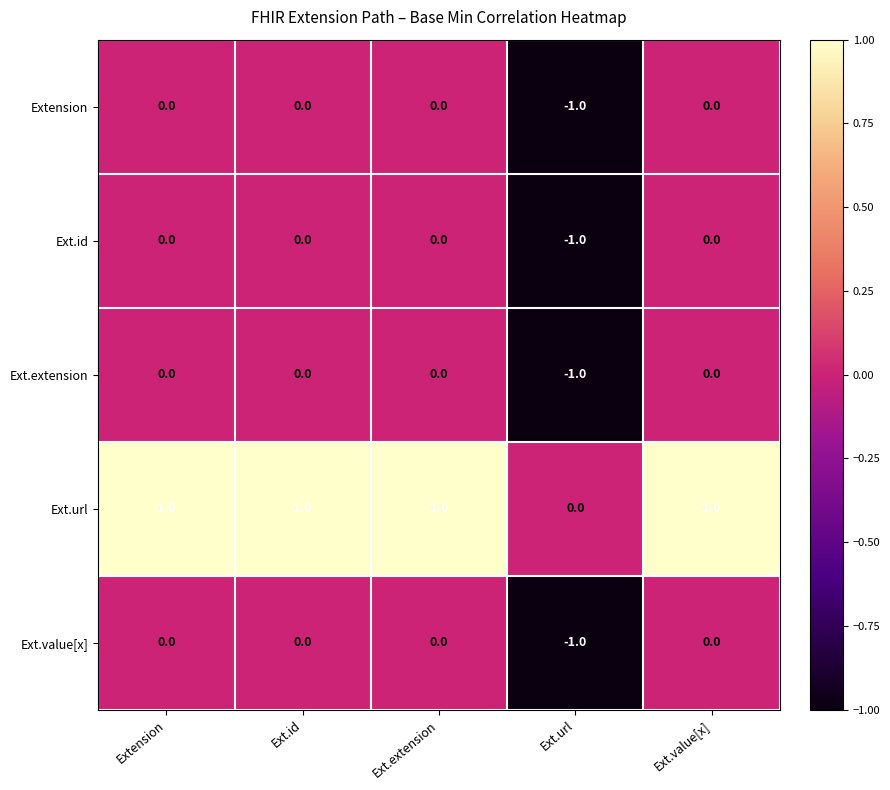

True or false: Ext.extension has a value of 0 at Ext.value[x].

True